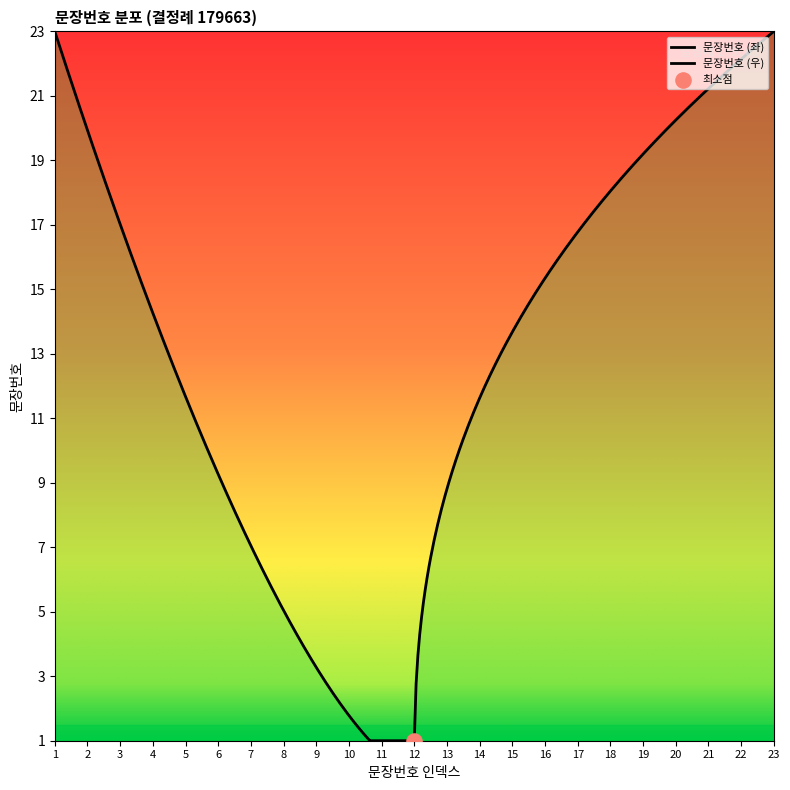

What is the change in value from 4 to 20?

+16